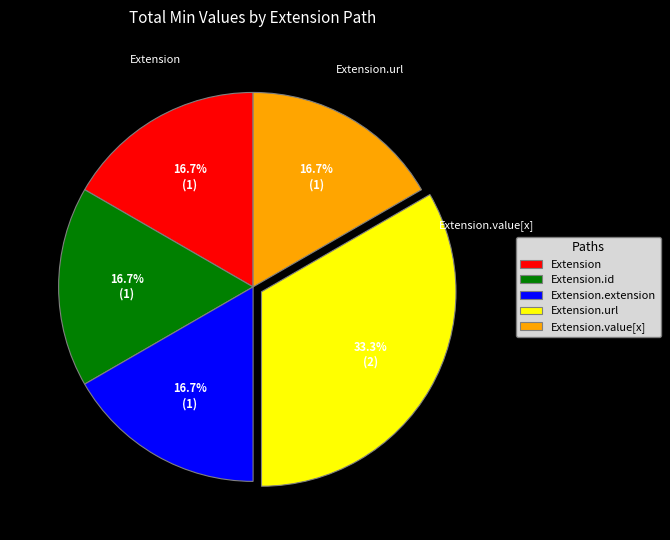

Between Extension.url and Extension.value[x], which is larger?

Extension.url